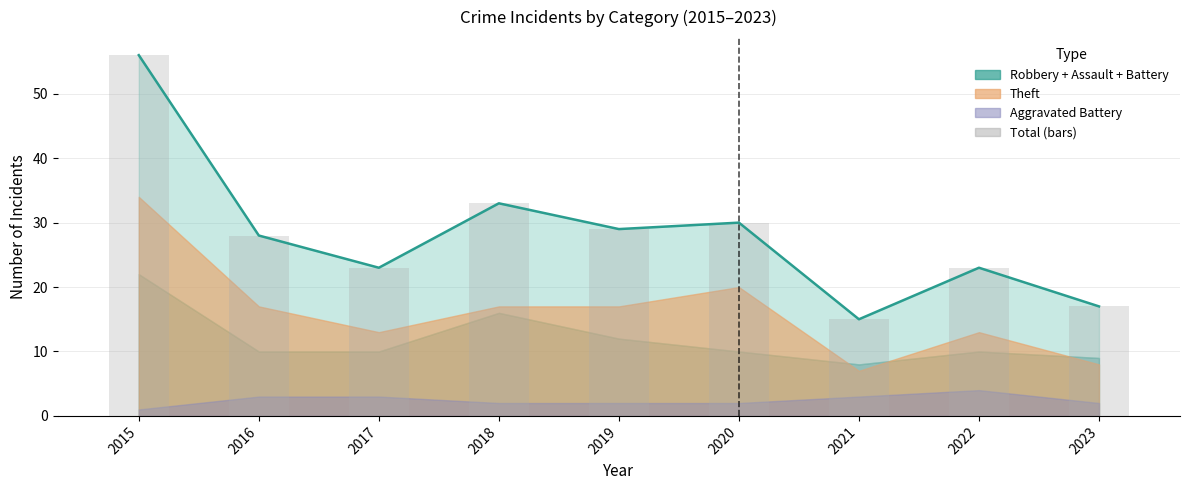

The chart shows a value of 33 at 2018. True or false?

True